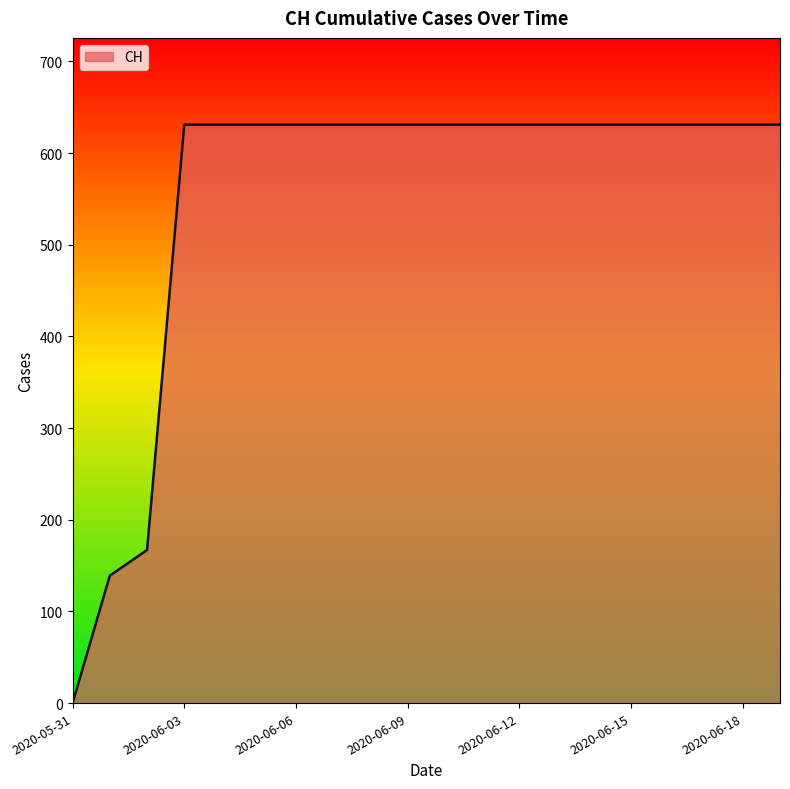

What is the greatest value displayed?

631